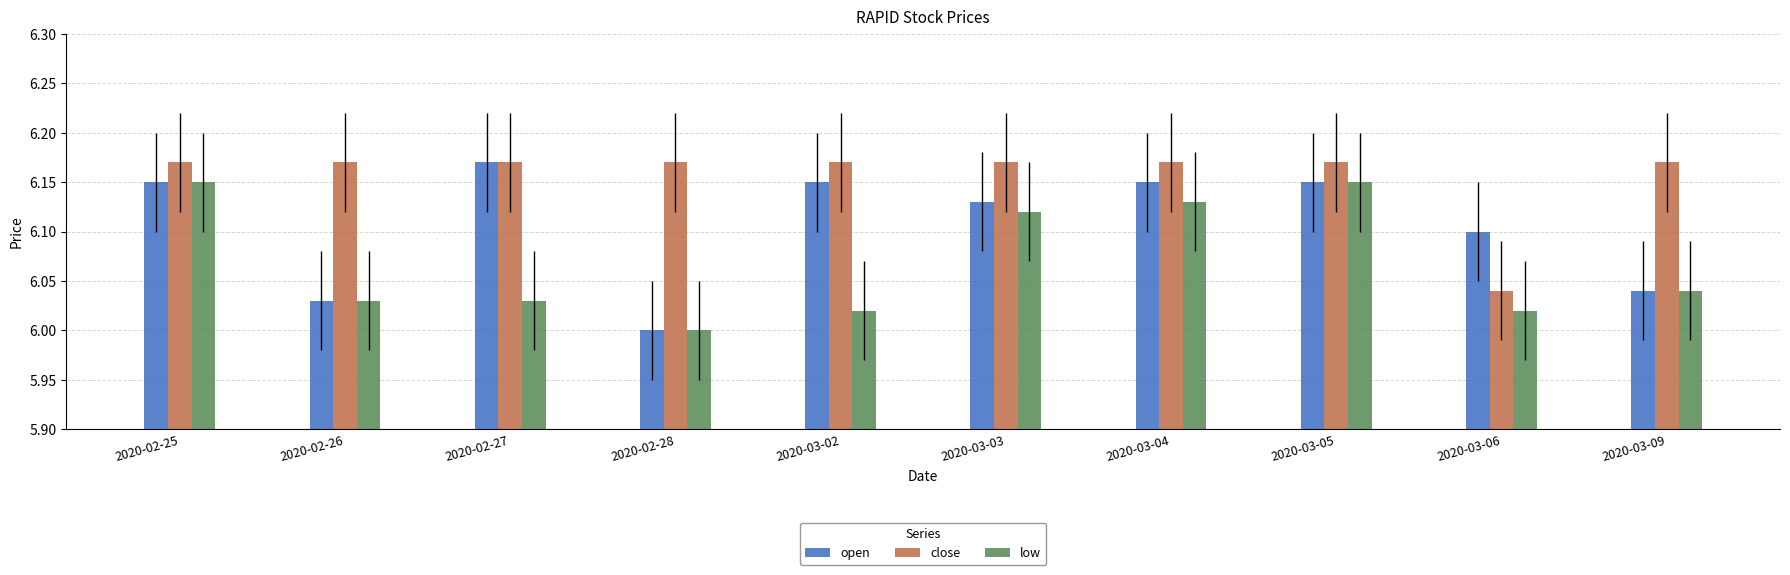

True or false: low has a value of 11.1 at 2020-03-05.

False